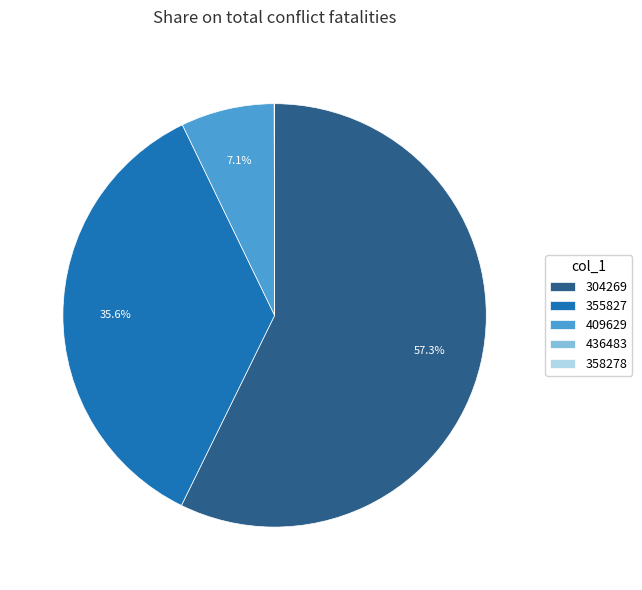

Combined, what portion of the pie is 304269 and 409629?

64.4%